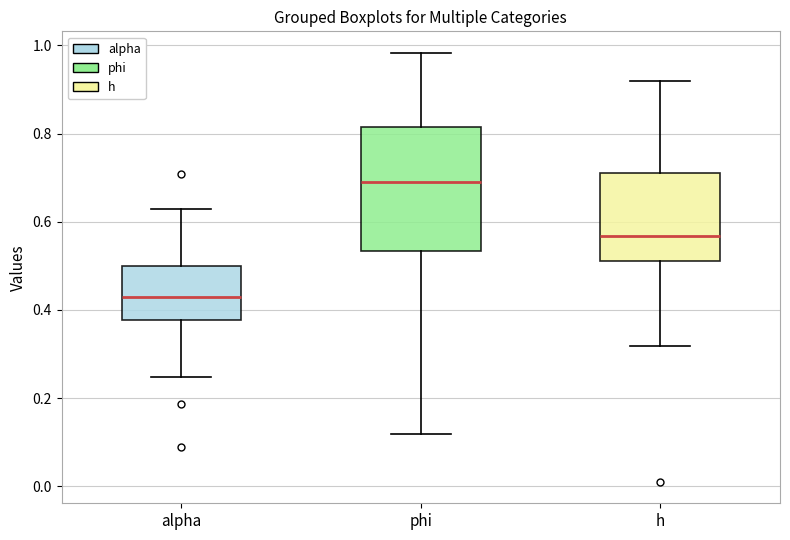

Which box is the tallest, from its lower edge to its upper edge?

phi